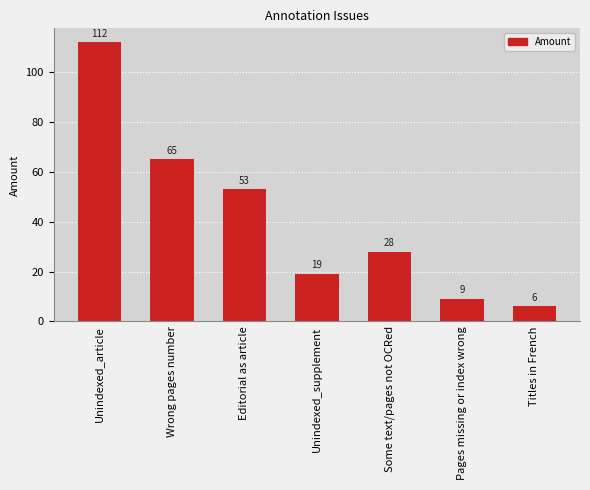

At which category does the chart reach its minimum across all series?

Titles in French